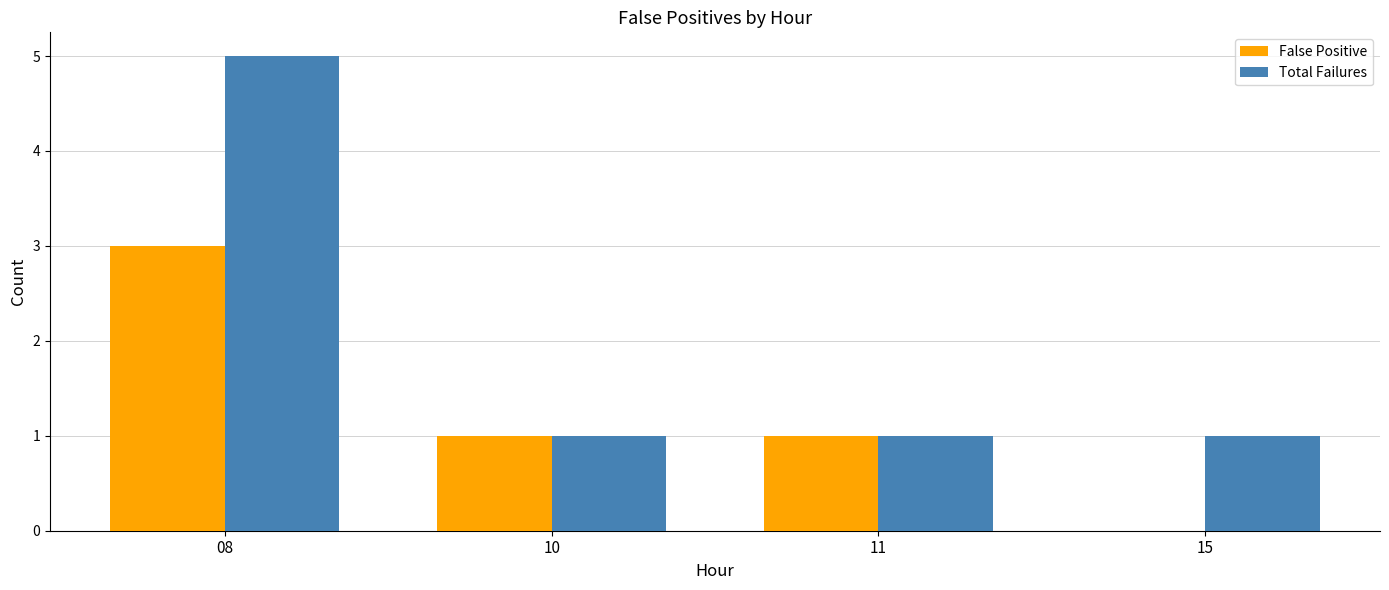

The value of False Positive at 08 is 3. True or false?

True